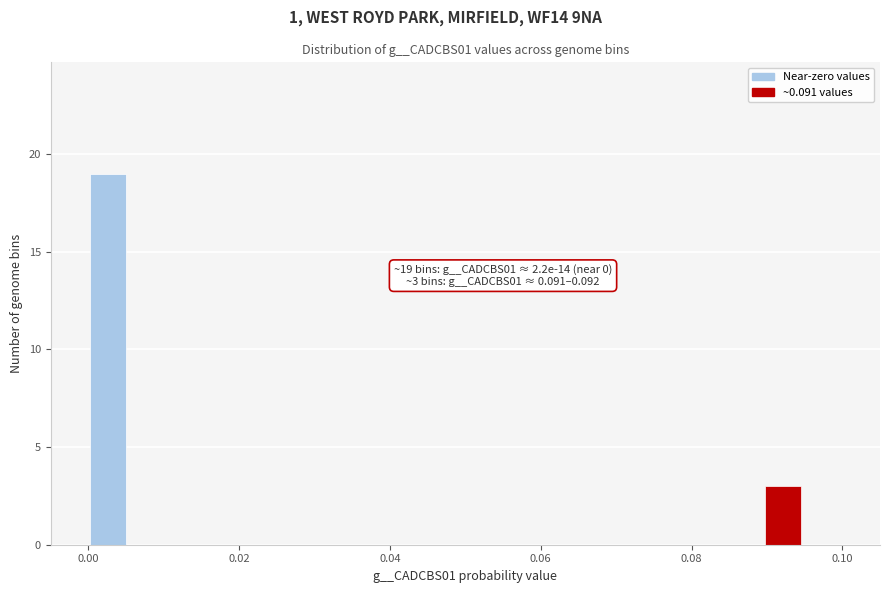

Around what value on the x-axis is the tallest bar? Give the approximate position of its centre, as read against the axis.

0.002